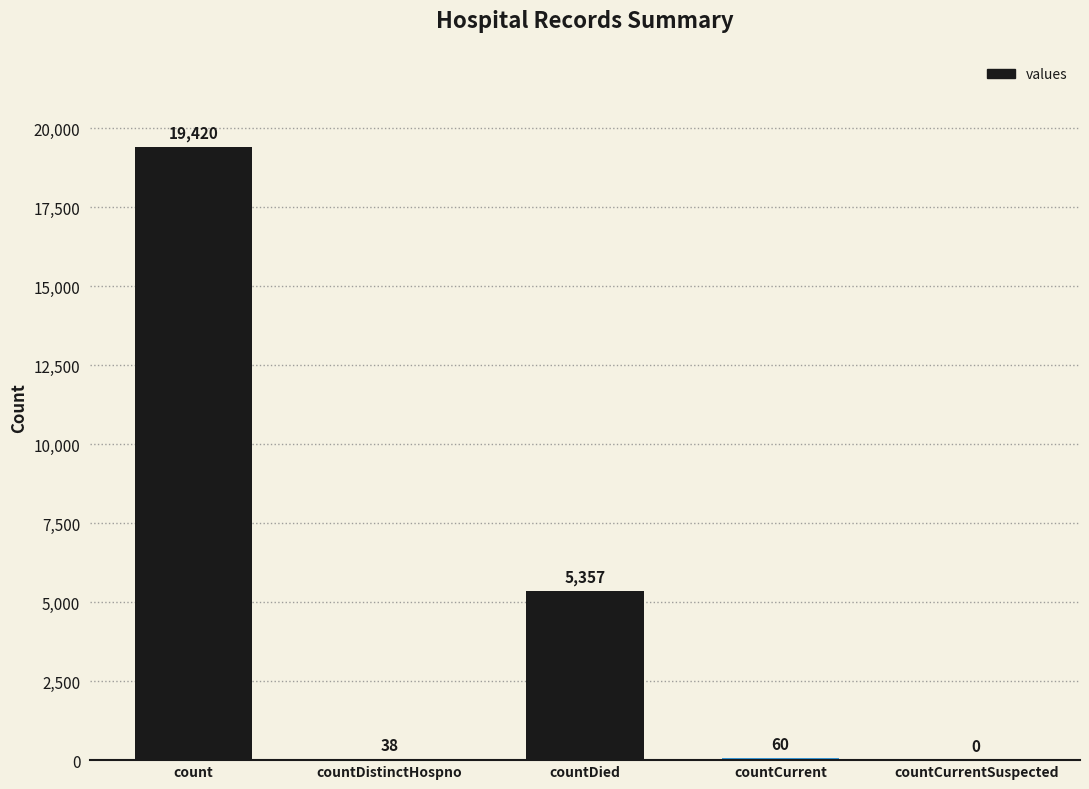

What is the maximum value shown in the chart?

19420